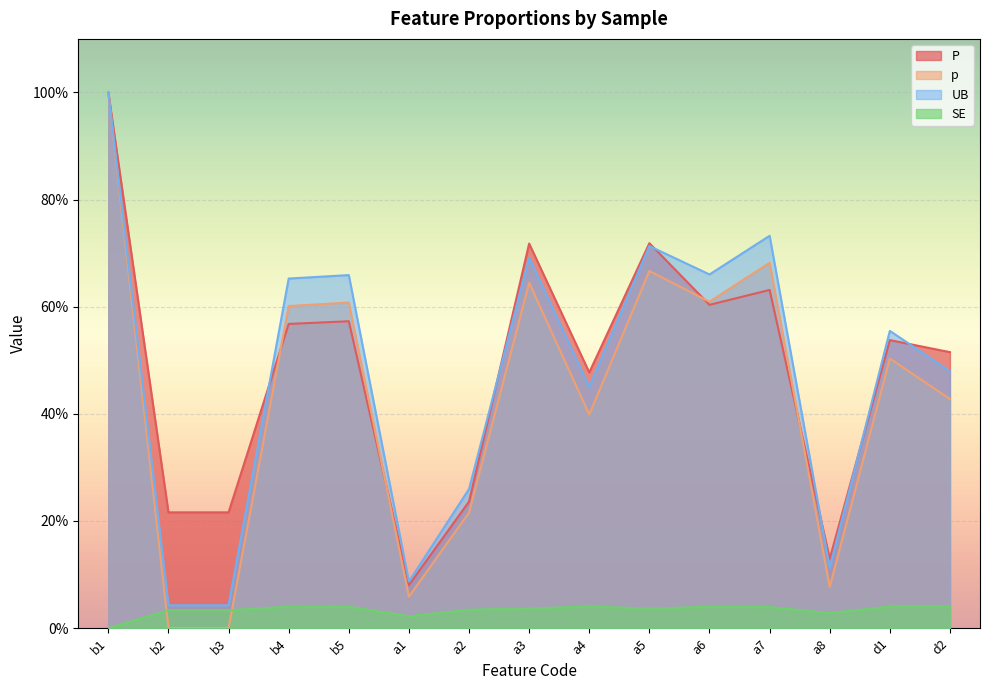

True or false: UB and p cross at least once.

False